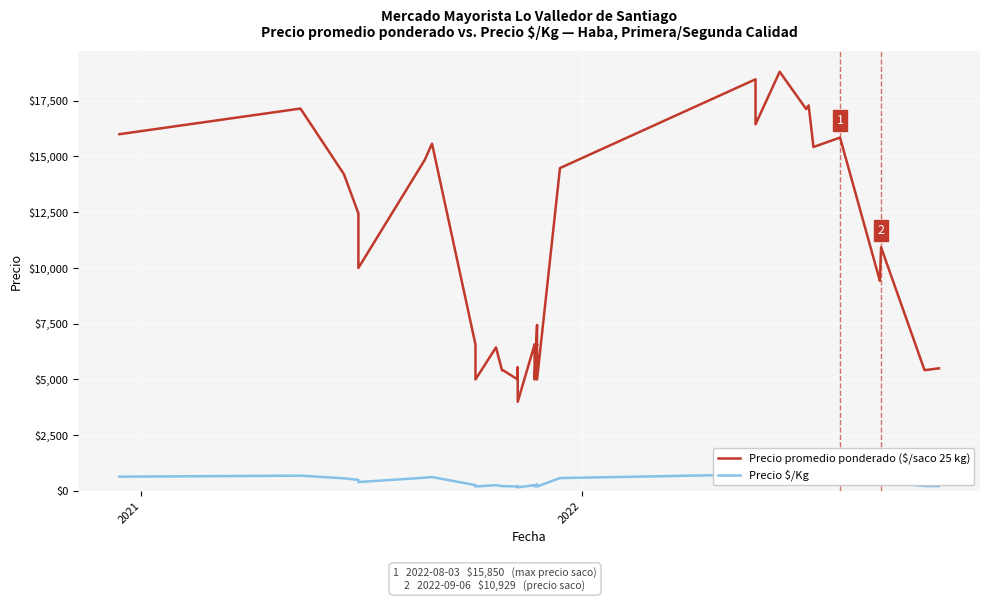

At how many categories does at least one series exceed 17990?

2